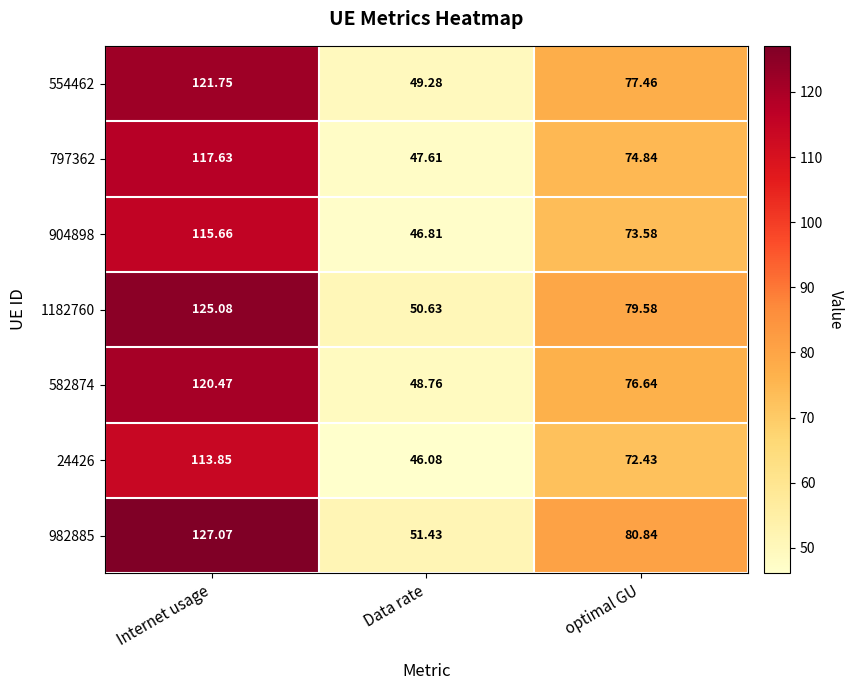

Which category has the lowest value in the 797362 series?

Data rate